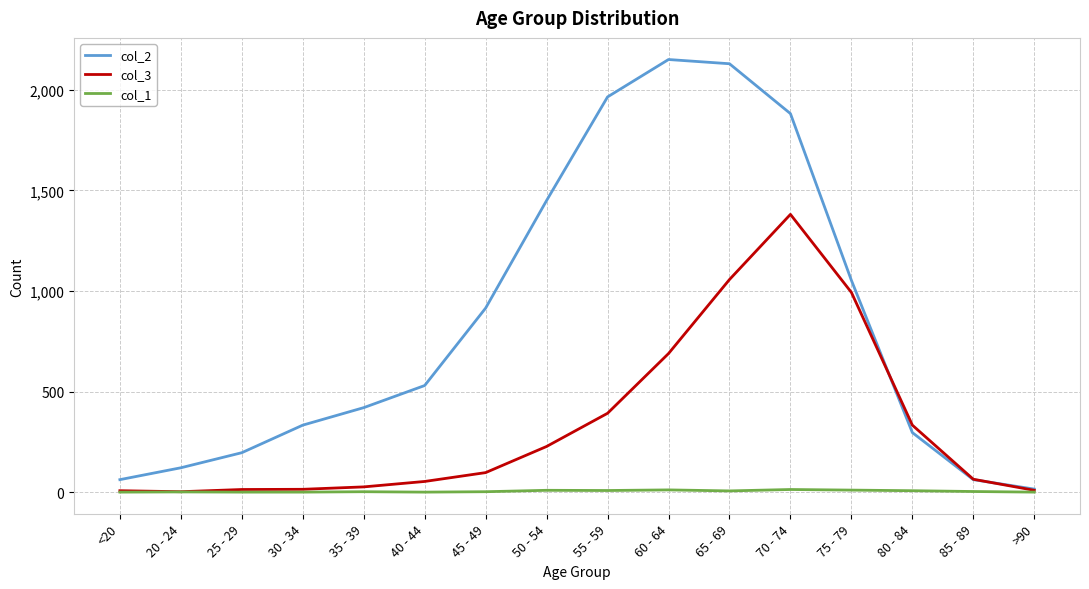

What are all the series names shown in the legend?

col_2, col_3, col_1